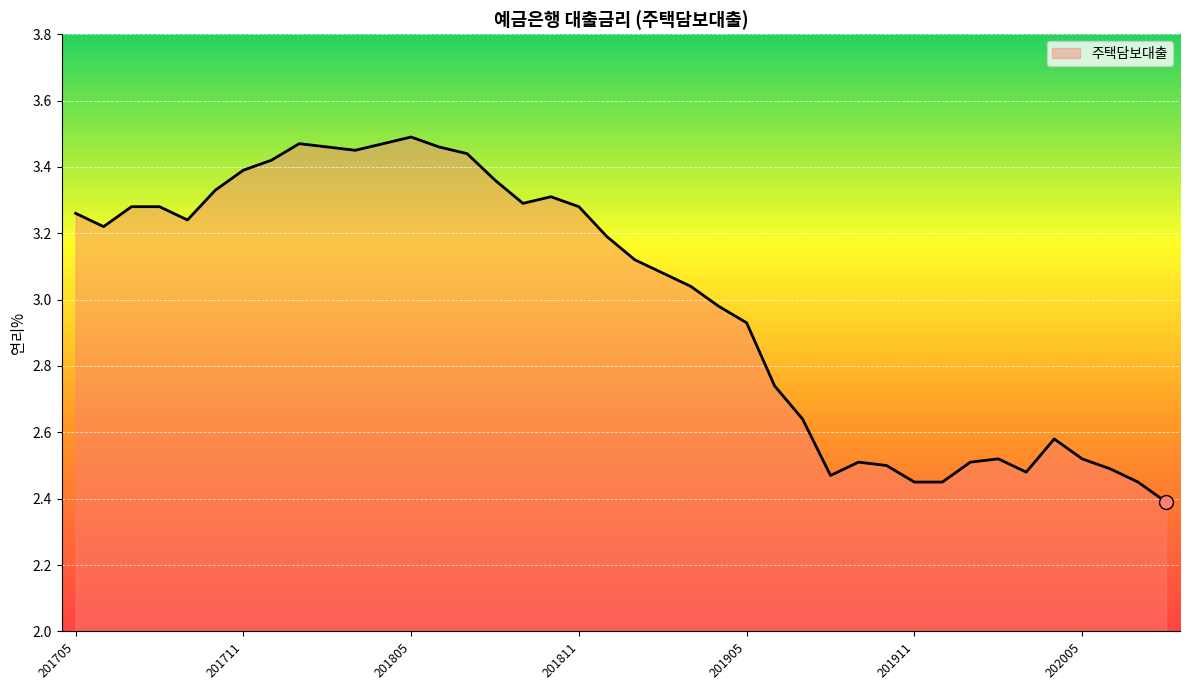

What is the difference between the maximum and minimum values?

1.1